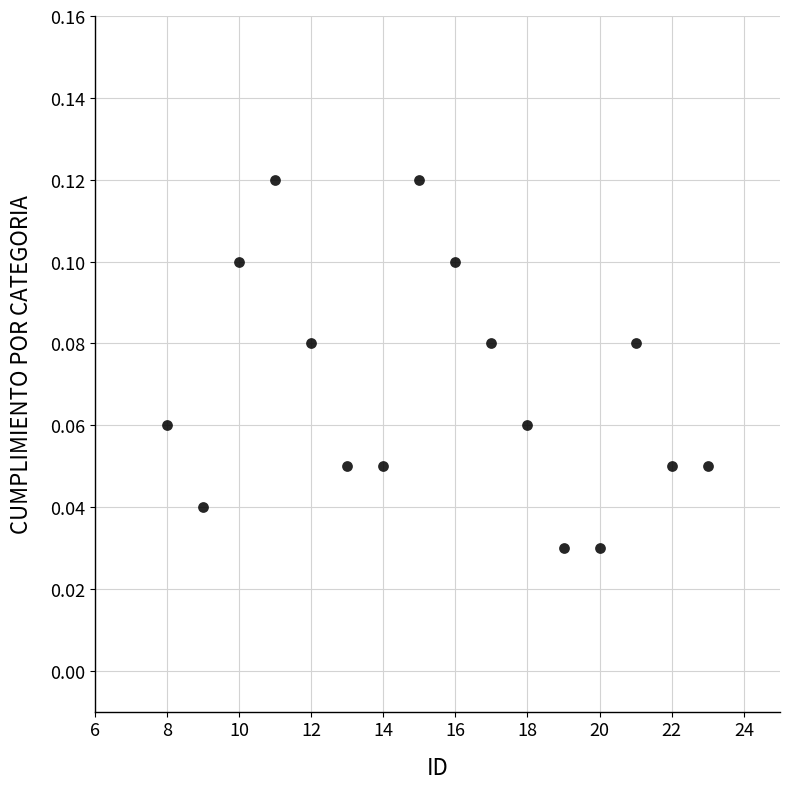

What is the range of X values (max minus min)?

15.0